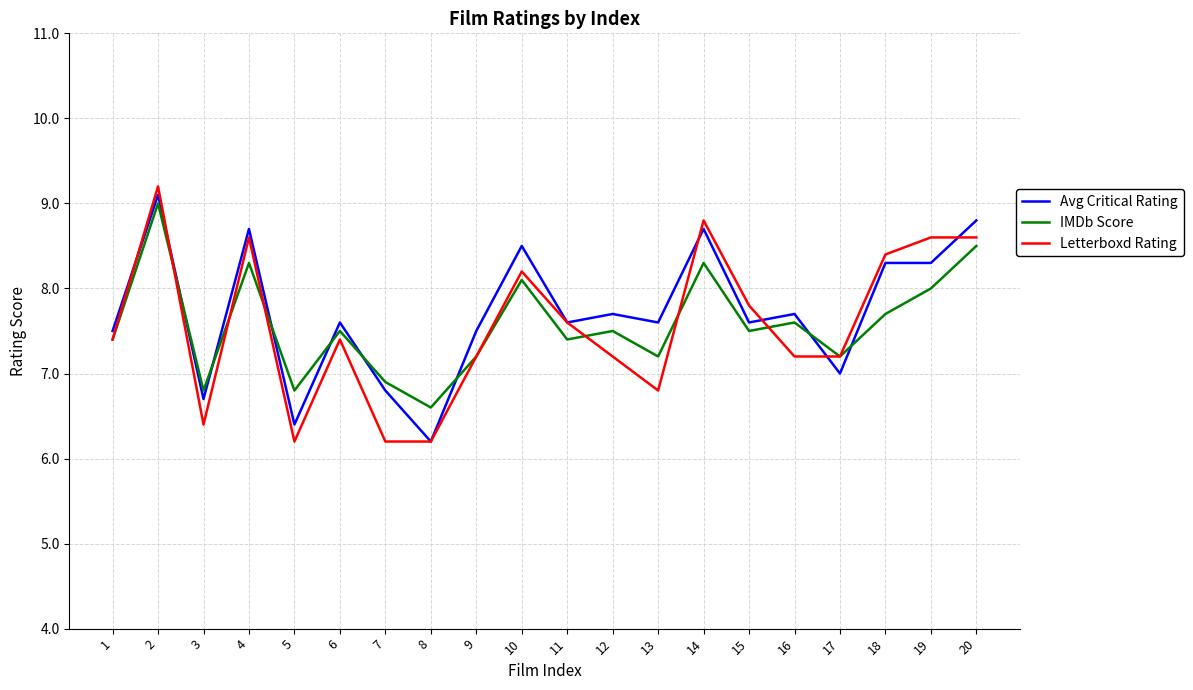

Reading left to right, list all the values displayed in this chart.

Avg Critical Rating: 1=7.5	2=9.1	3=6.7	4=8.7	5=6.4	6=7.6	7=6.8	8=6.2	9=7.5	10=8.5	11=7.6	12=7.7	13=7.6	14=8.7	15=7.6	16=7.7	17=7.0	18=8.3	19=8.3	20=8.8
IMDb Score: 1=7.4	2=9.0	3=6.8	4=8.3	5=6.8	6=7.5	7=6.9	8=6.6	9=7.2	10=8.1	11=7.4	12=7.5	13=7.2	14=8.3	15=7.5	16=7.6	17=7.2	18=7.7	19=8.0	20=8.5
Letterboxd Rating: 1=7.4	2=9.2	3=6.4	4=8.6	5=6.2	6=7.4	7=6.2	8=6.2	9=7.2	10=8.2	11=7.6	12=7.2	13=6.8	14=8.8	15=7.8	16=7.2	17=7.2	18=8.4	19=8.6	20=8.6